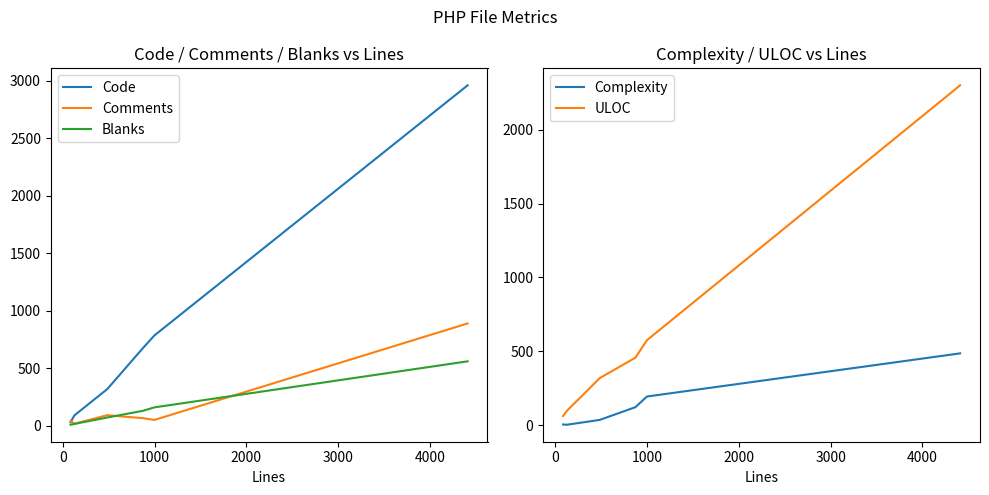

Which series ends up on top after the final intersection of Comments and Code?

Code